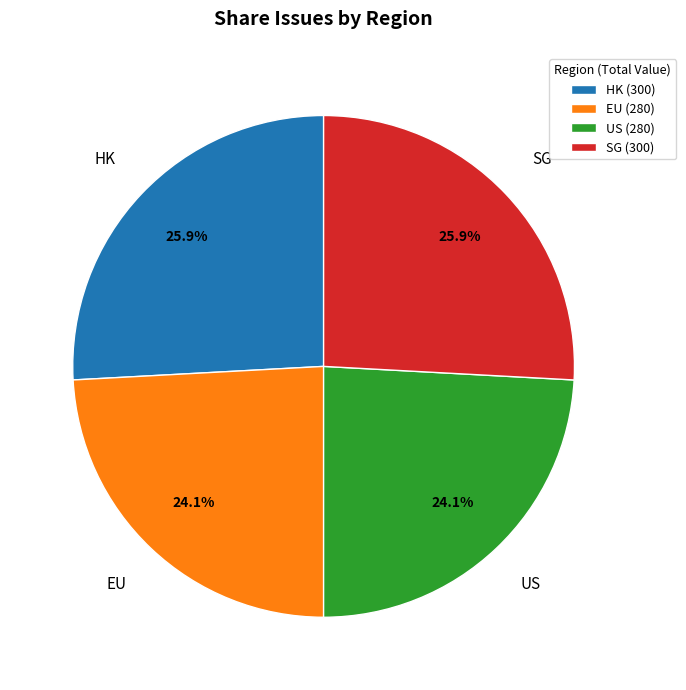

Which has a higher value, SG or EU?

SG